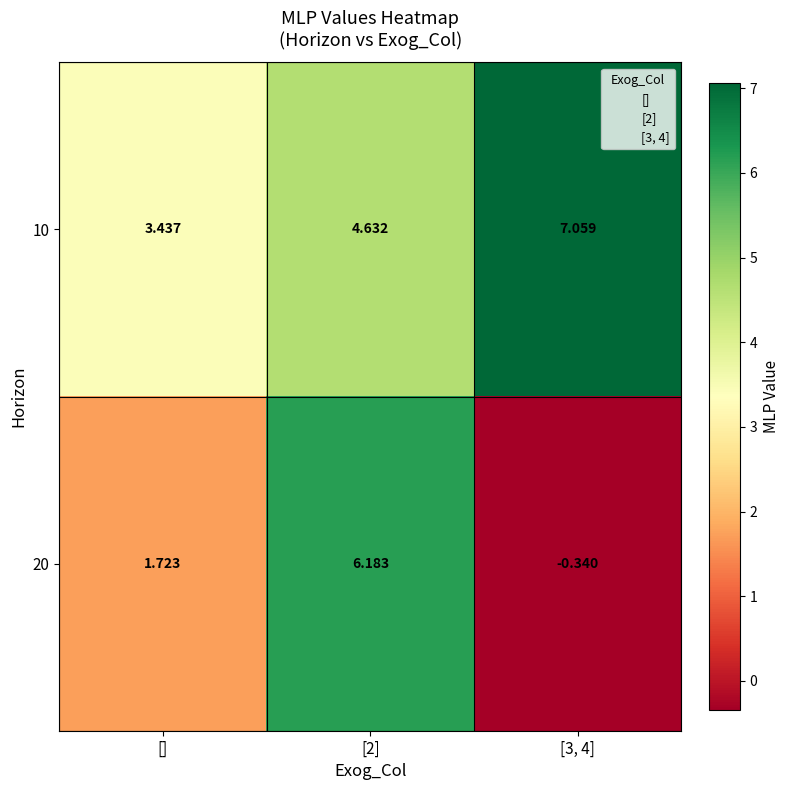

At which label does 20 first exceed 1?

[]